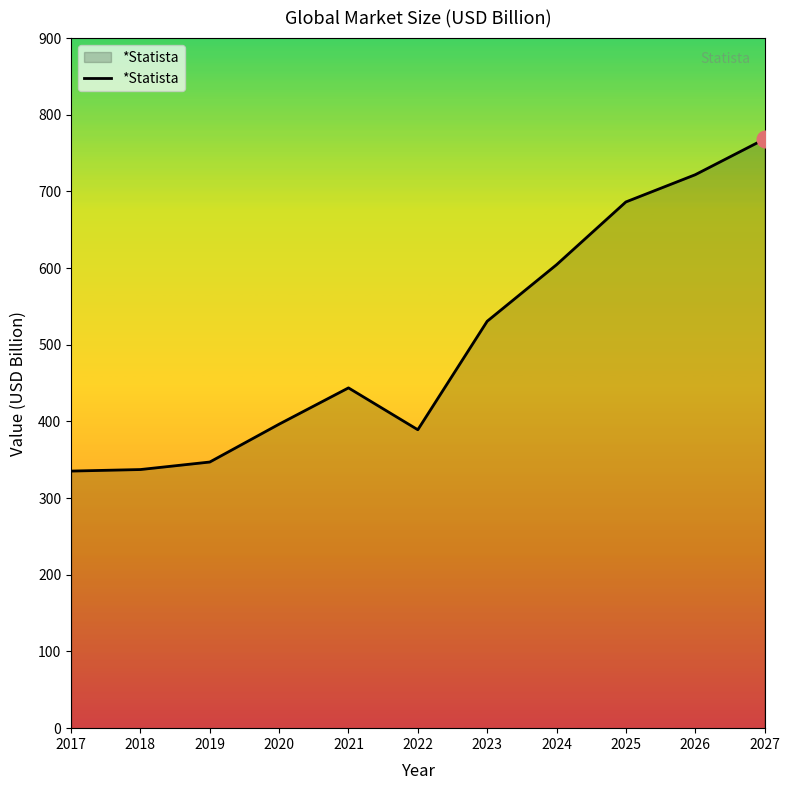

What is the difference between the values at 2027 and 2021?

324.5